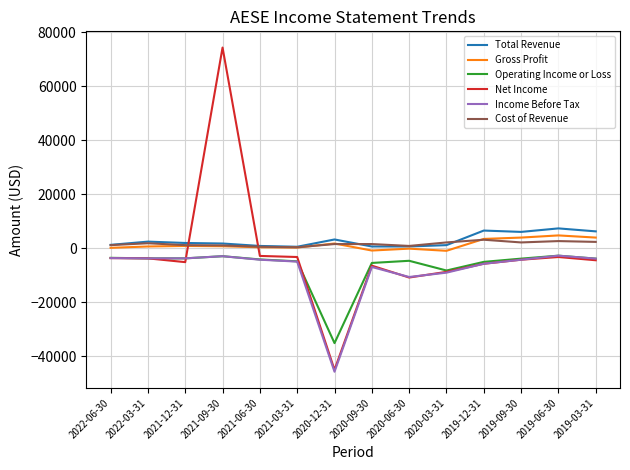

True or false: Net Income has a value of -3300 at 2021-03-31.

True